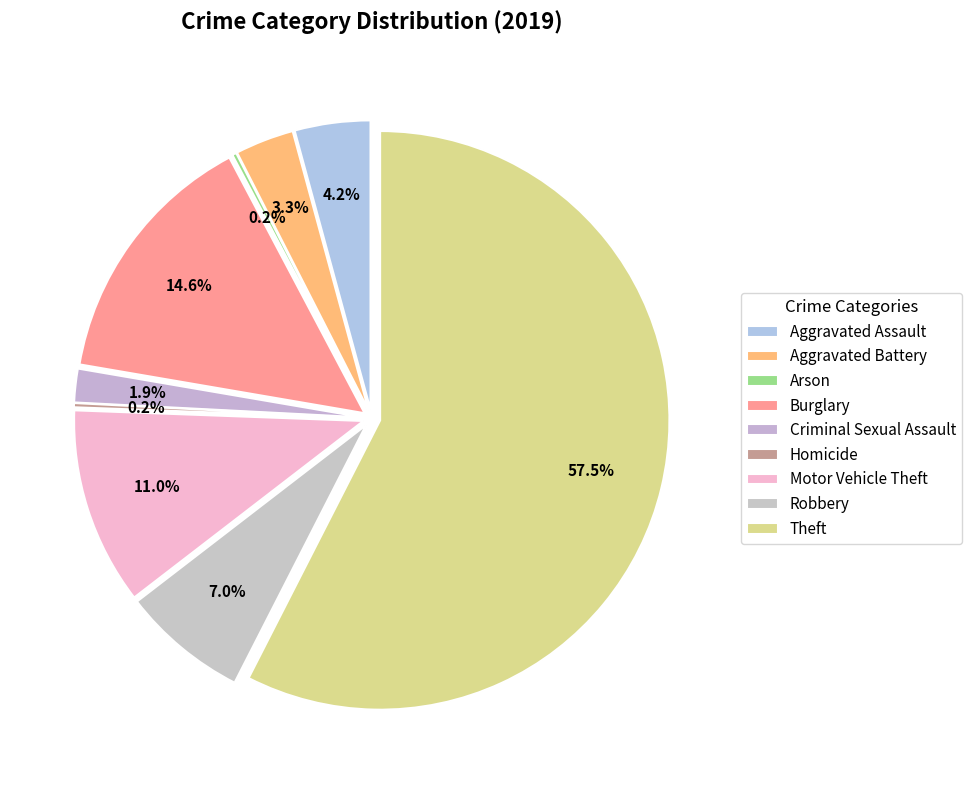

Is Theft the majority of the pie?

Yes